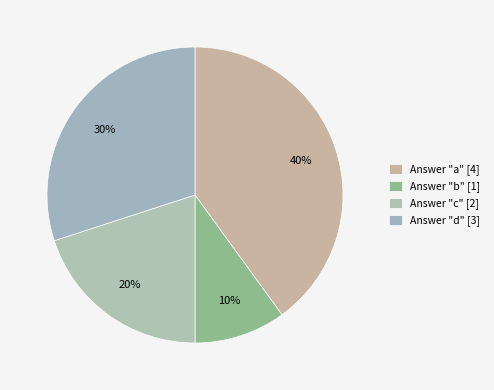

How many slices are in this pie chart?

4